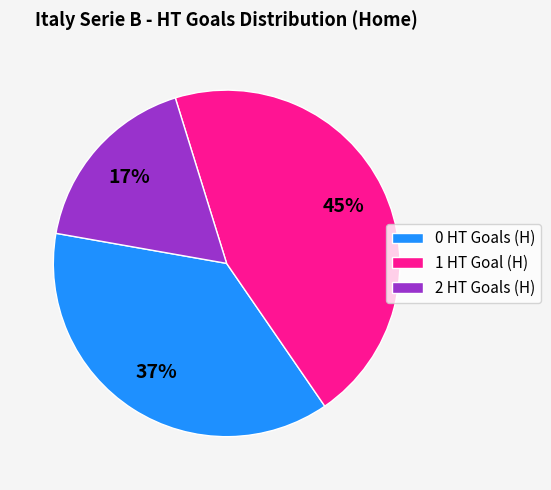

Does 0 represent more than half of the total?

No